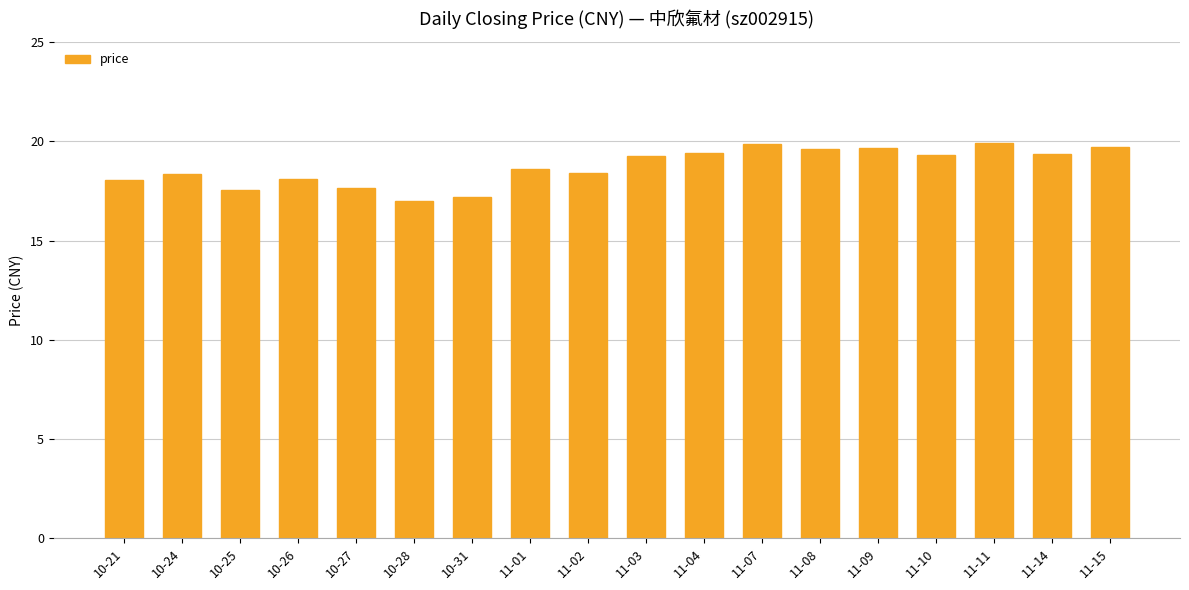

What is the label of the 13th bar from the right?

10-28